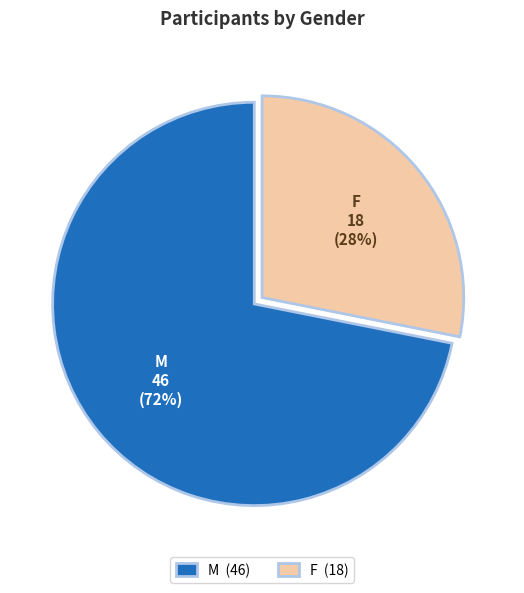

Is the sum of M and F greater than half?

Yes